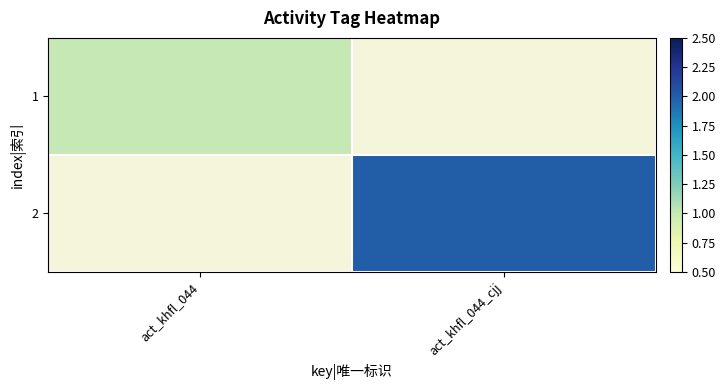

What is the greatest value displayed?

2.0